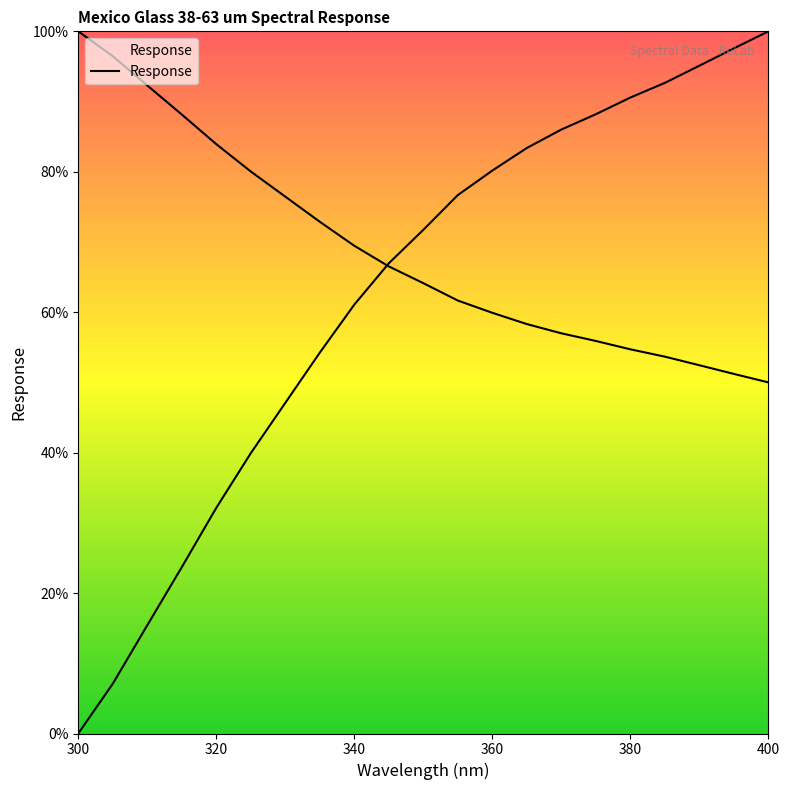

Is this an area chart (filled region under the line)?

No